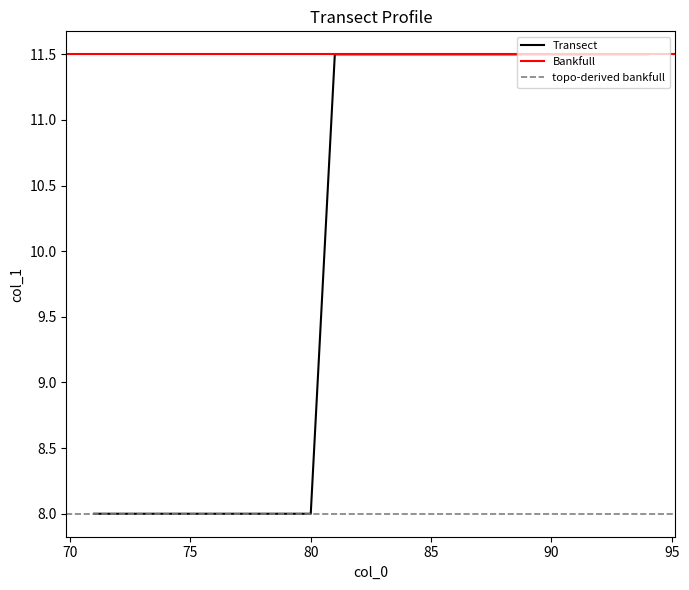

What is the sum of the values at 76 and 73?

16.0